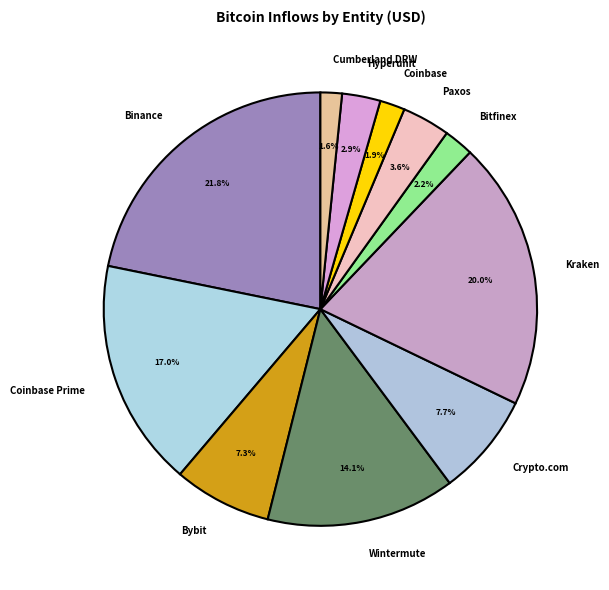

True or false: Coinbase accounts for 2% of the total.

True